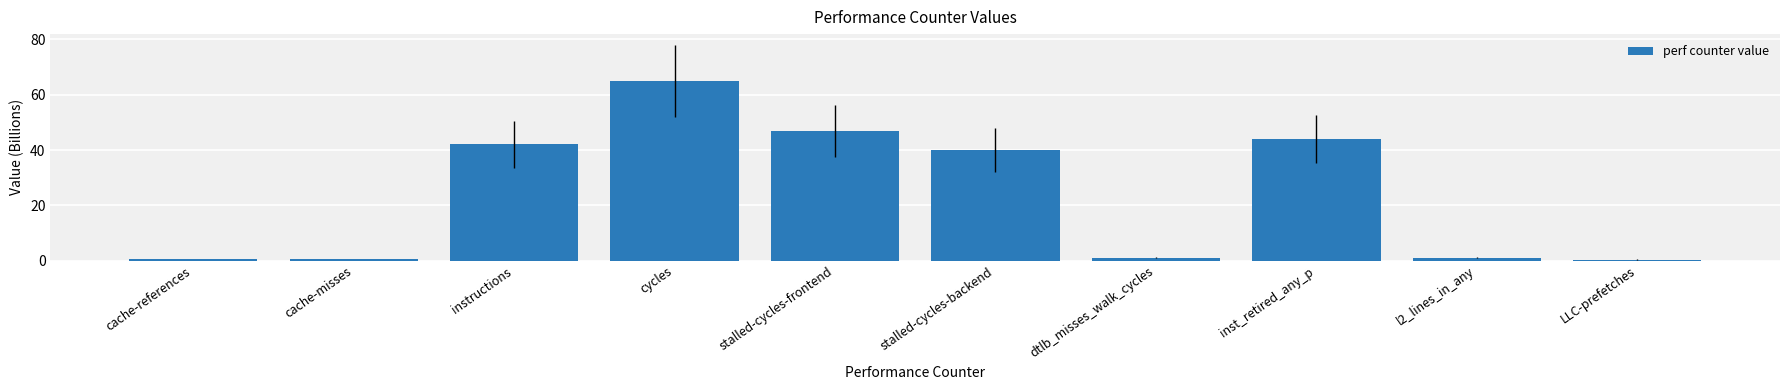

Read the value at inst_retired_any_p.

43.9